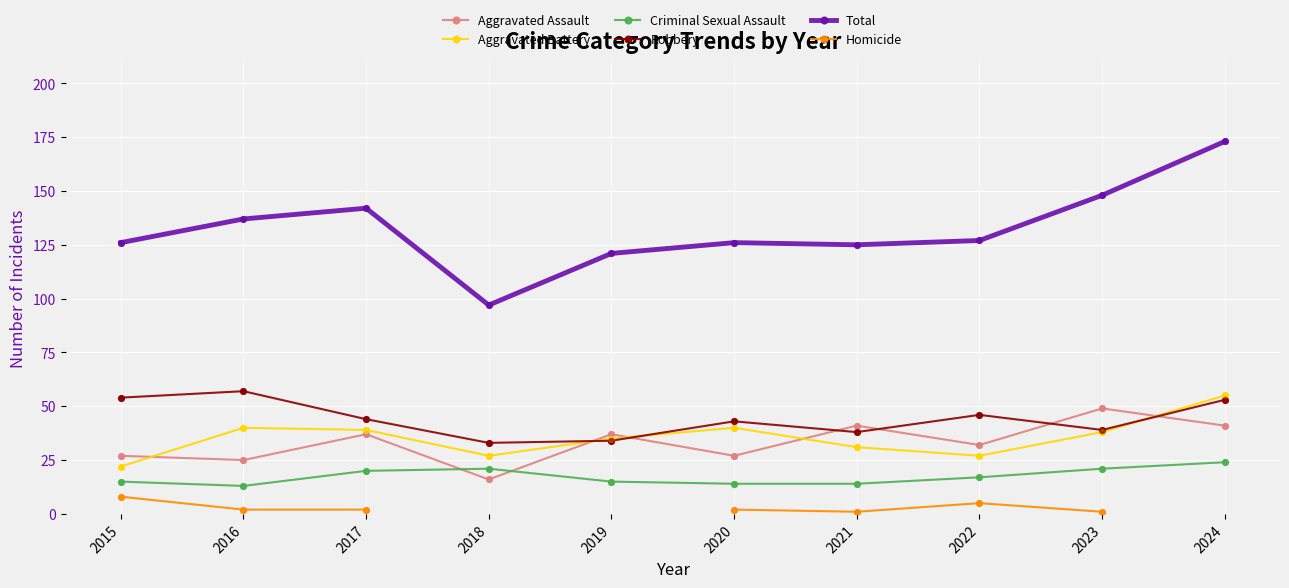

Which series has the largest total across all categories?

Total